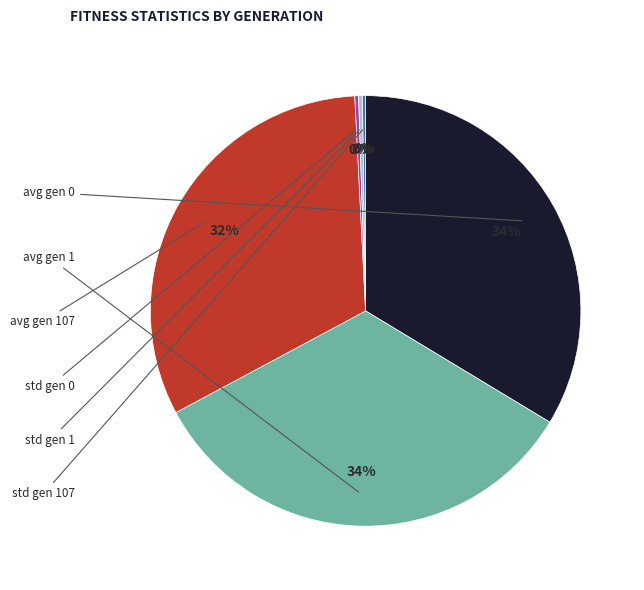

True or false: std gen 0 accounts for 0% of the total.

True